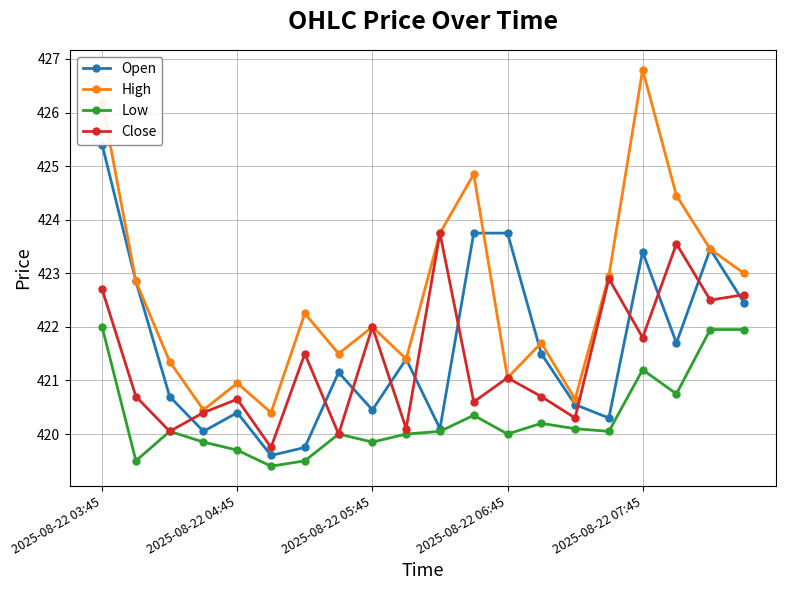

In High, how many points are higher than both neighbors (excluding endpoints)?

6